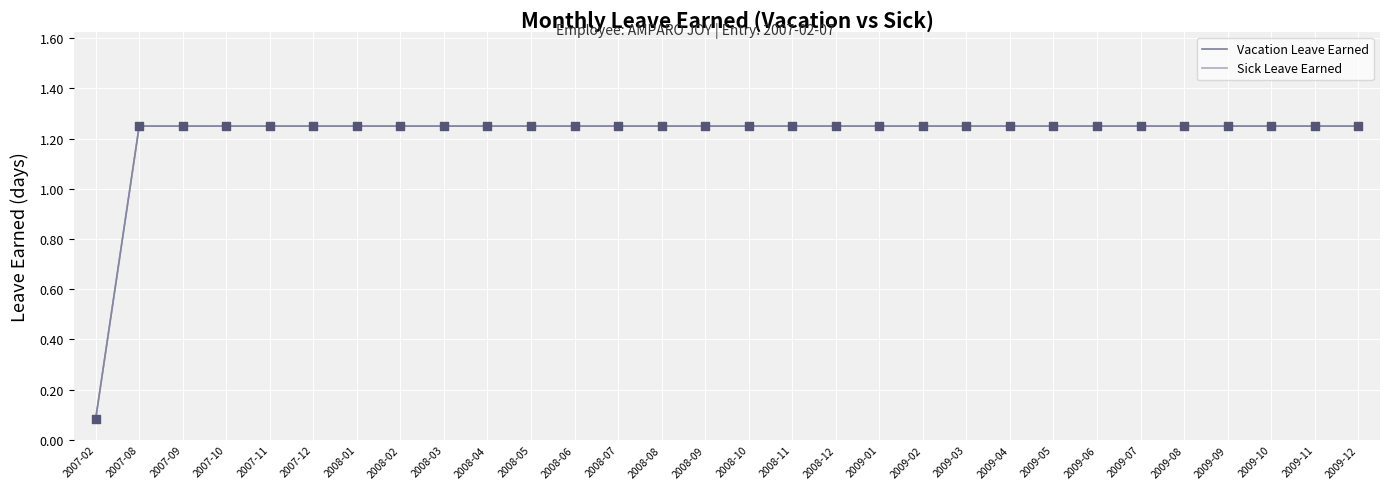

Does the chart have visible grid lines?

Yes